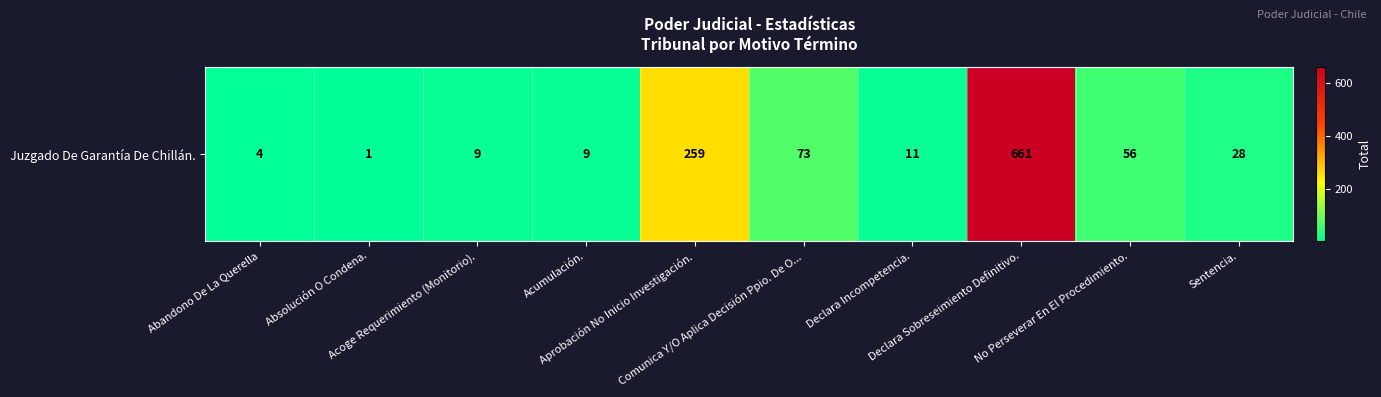

What is the change in value from Acumulación. to Aprobación No Inicio Investigación.?

+250